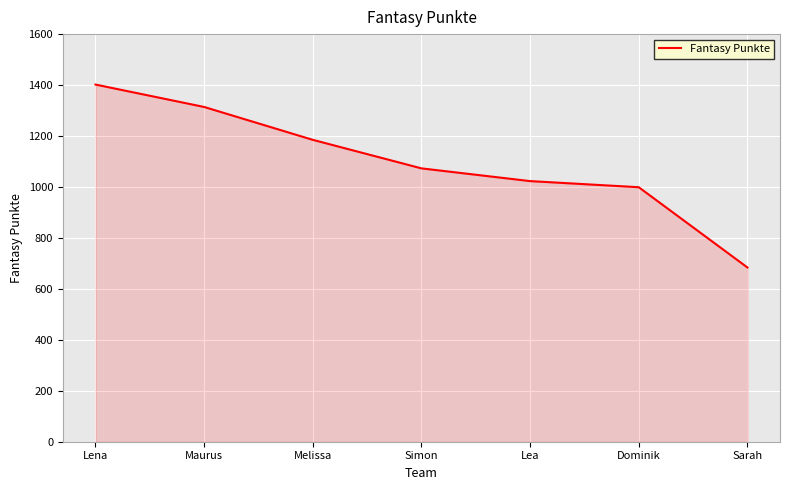

Does the chart display data point markers on the line(s)?

No